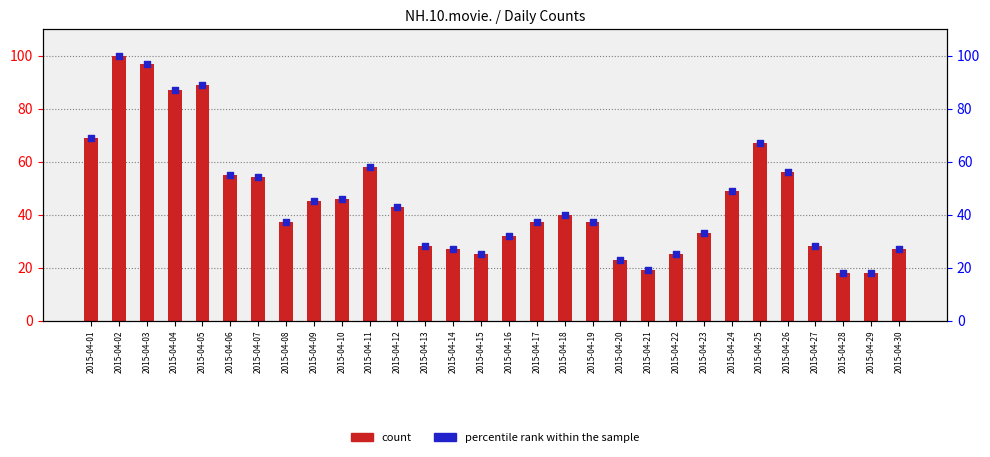

Which series reaches the maximum Y coordinate?

count